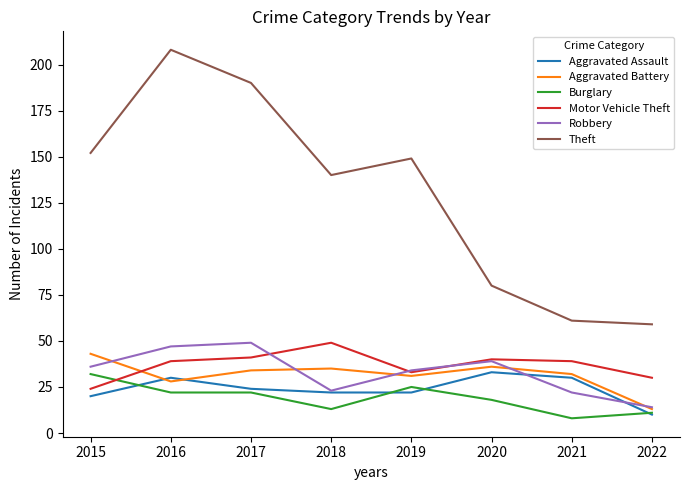

True or false: Aggravated Assault has more than 1 points higher than both neighbors.

True